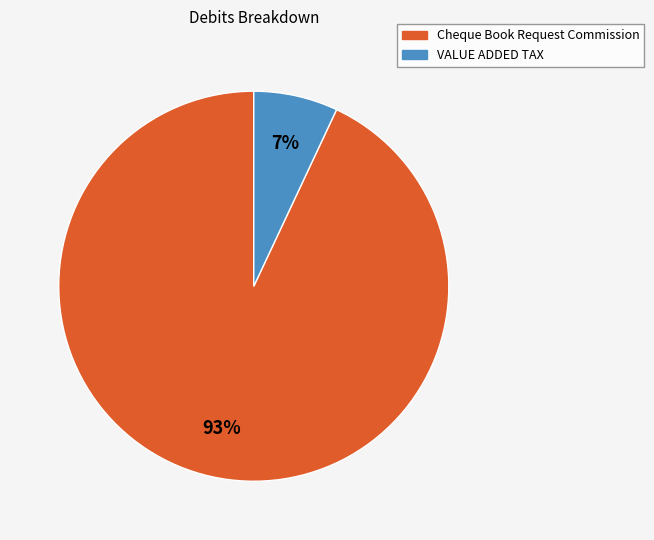

To the nearest percent, what percentage of the pie is VALUE ADDED TAX?

7%